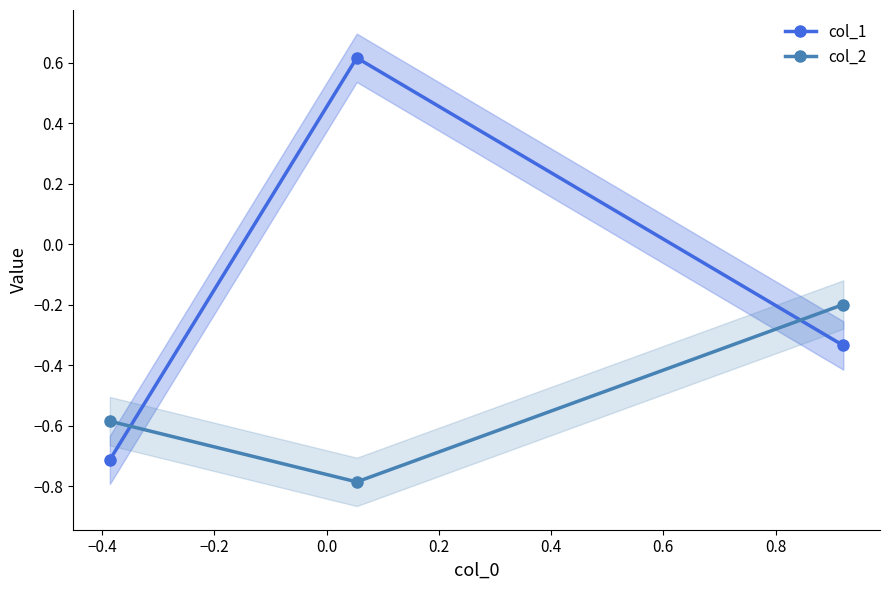

List the labels in order of col_2 value, largest first.

−0.2, −0.6, −0.4